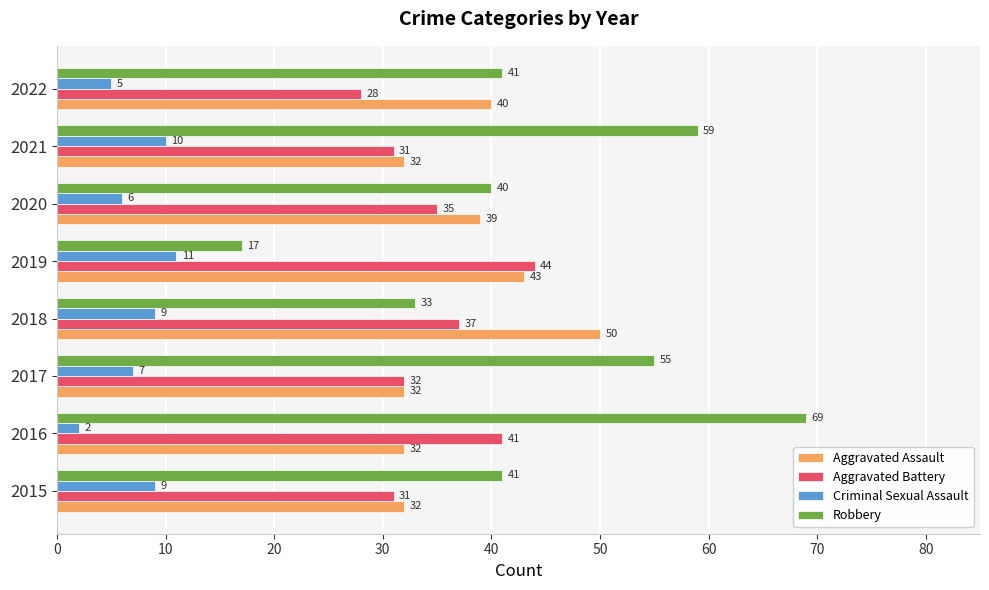

Rank the series at 2015 from highest to lowest value.

Robbery, Aggravated Assault, Aggravated Battery, Criminal Sexual Assault